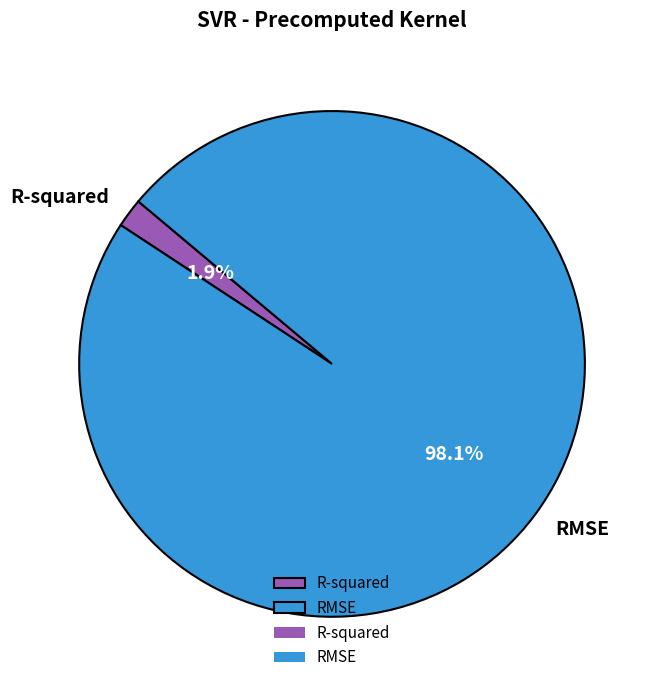

Which has a higher value, RMSE or R-squared?

RMSE